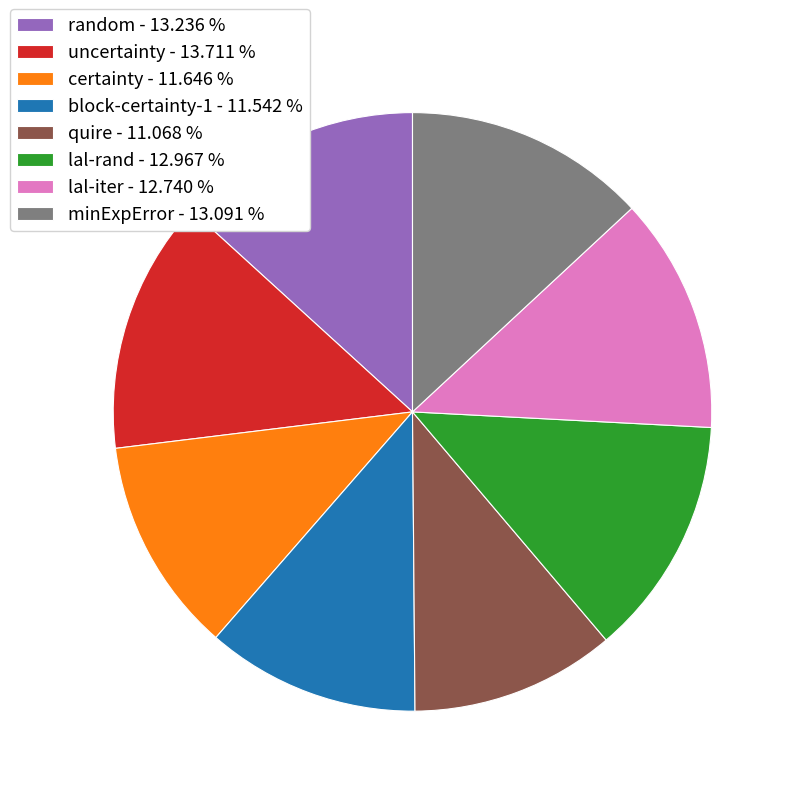

Is there a majority slice in this chart?

No